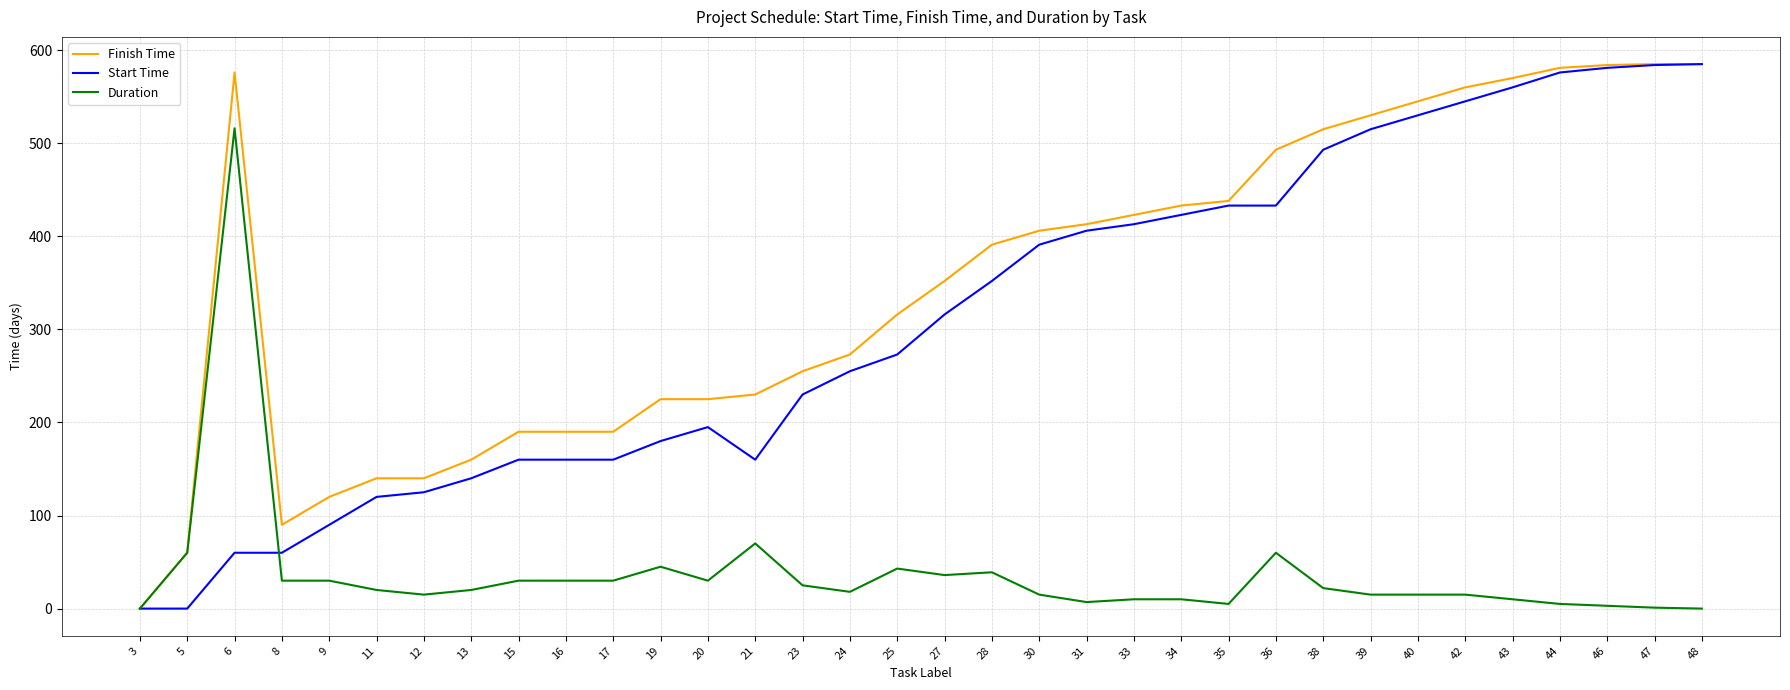

The value of Start Time at 5 is 0. True or false?

True